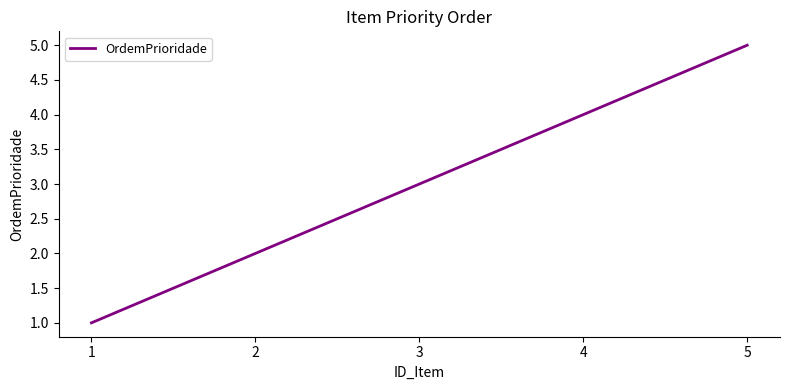

Does the chart have visible grid lines?

No